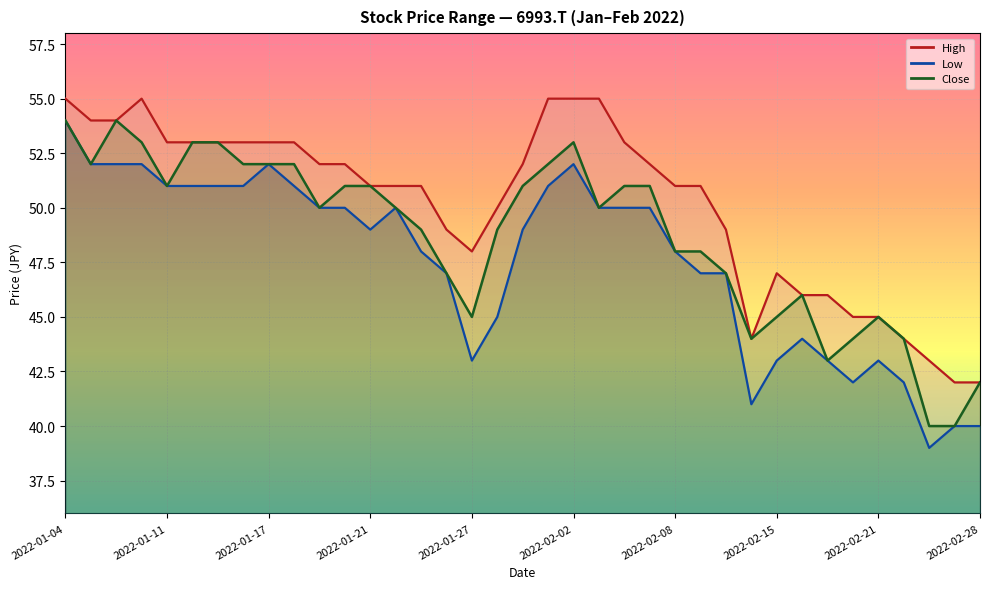

What is the maximum value shown in the chart?

55